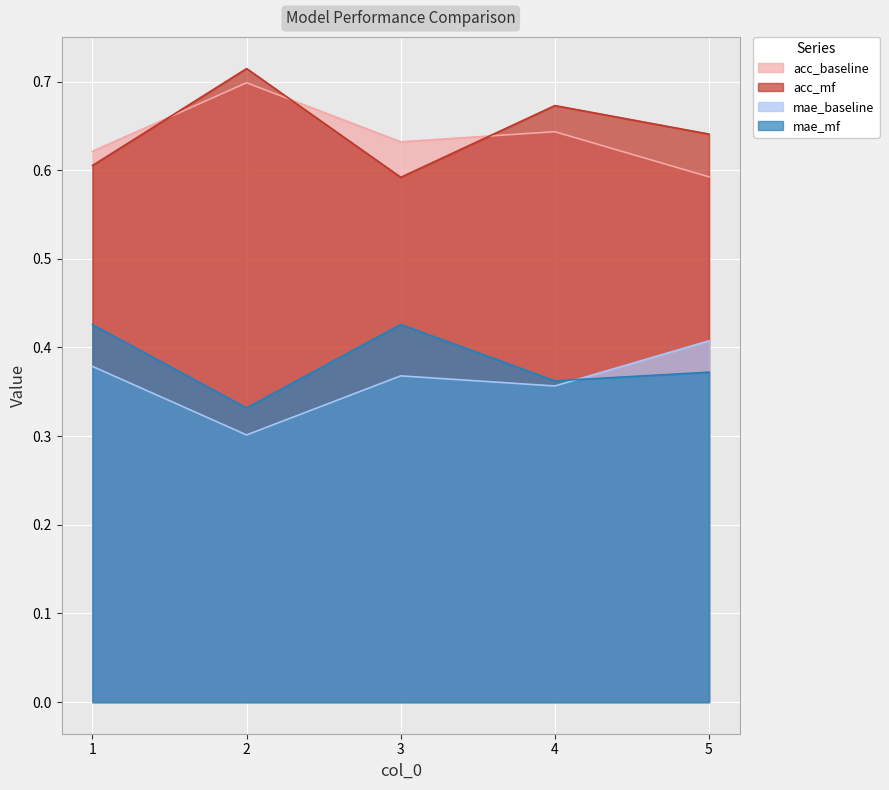

Is it true that acc_baseline equals 0.4 at 2?

False